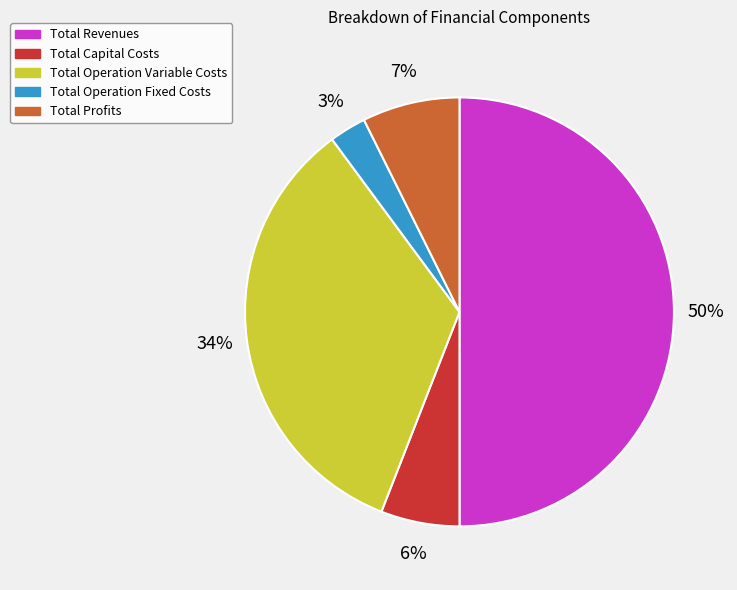

To the nearest percent, what portion does Total Operation Variable Costs represent?

34%